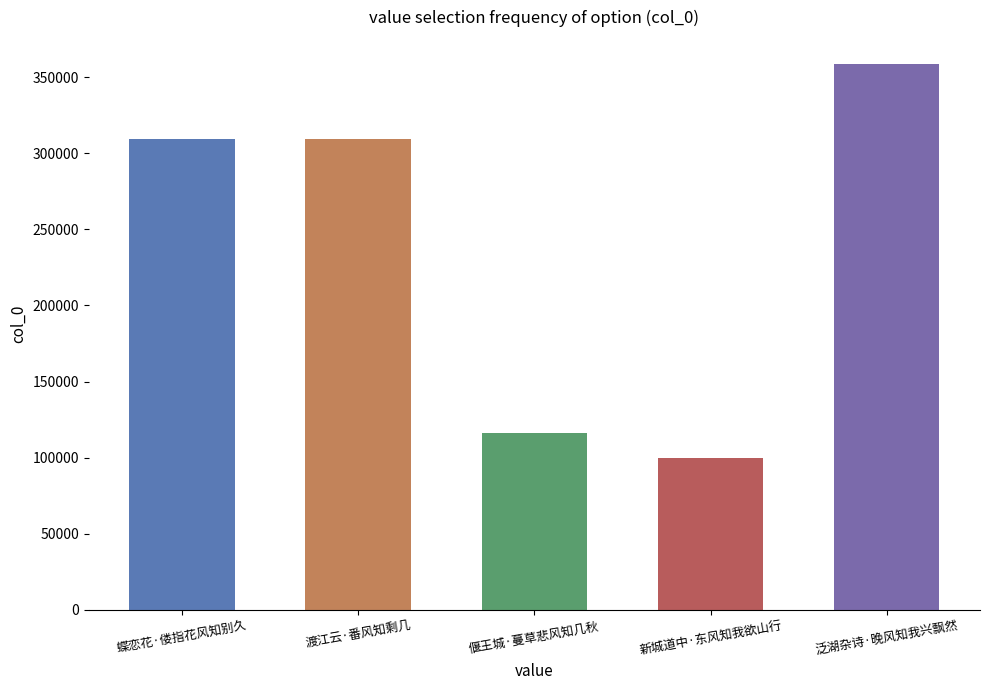

Is it true that the value at 偃王城·蔓草悲风知几秋 is 115862?

True